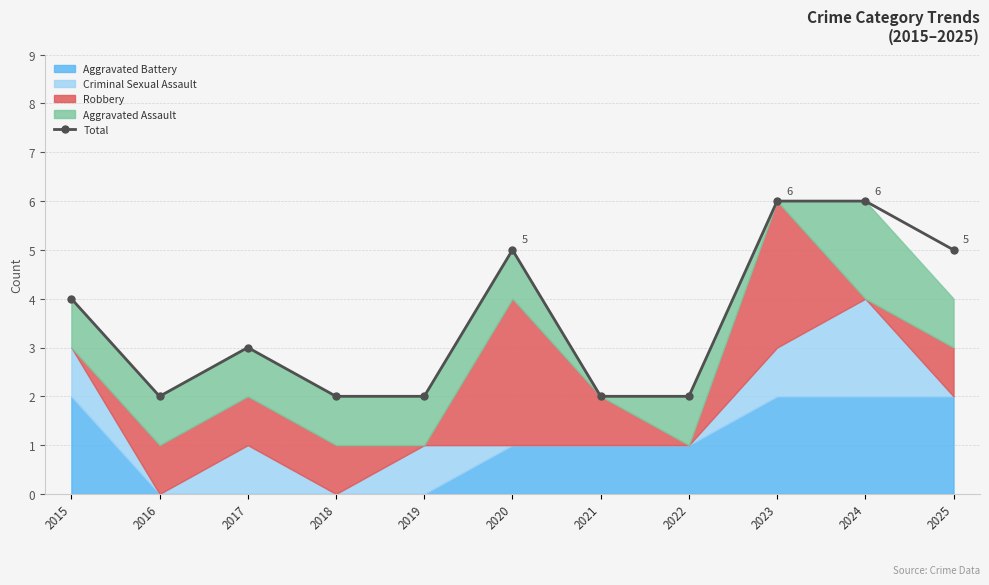

Is it true that the value at 2017 is 3?

True